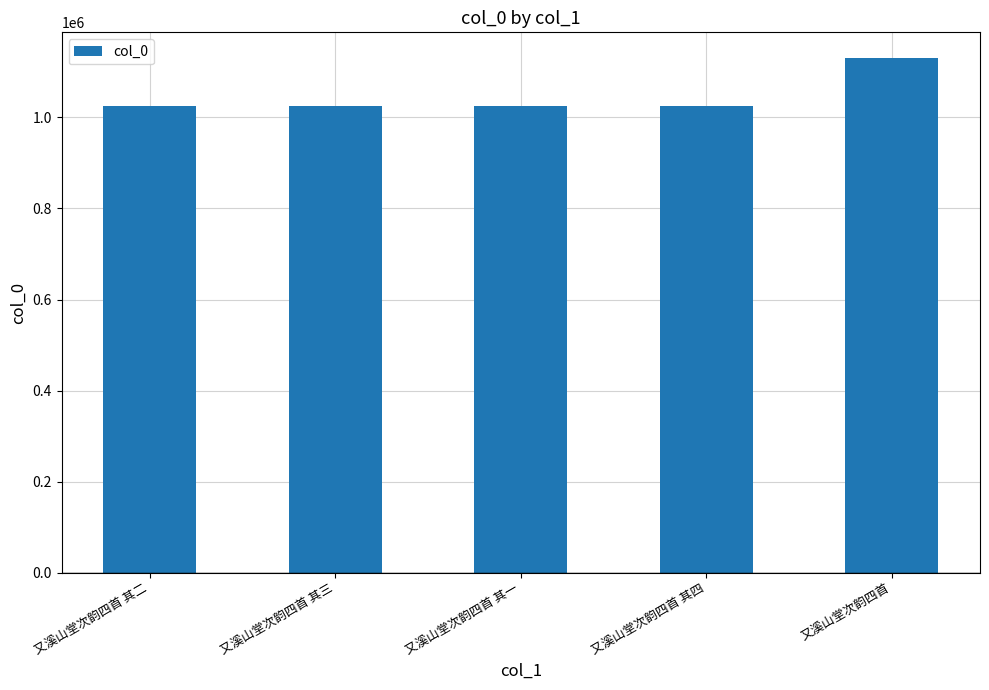

What is the sum of the values at 又溪山堂次韵四首 其二 and 又溪山堂次韵四首 其四?

2050279